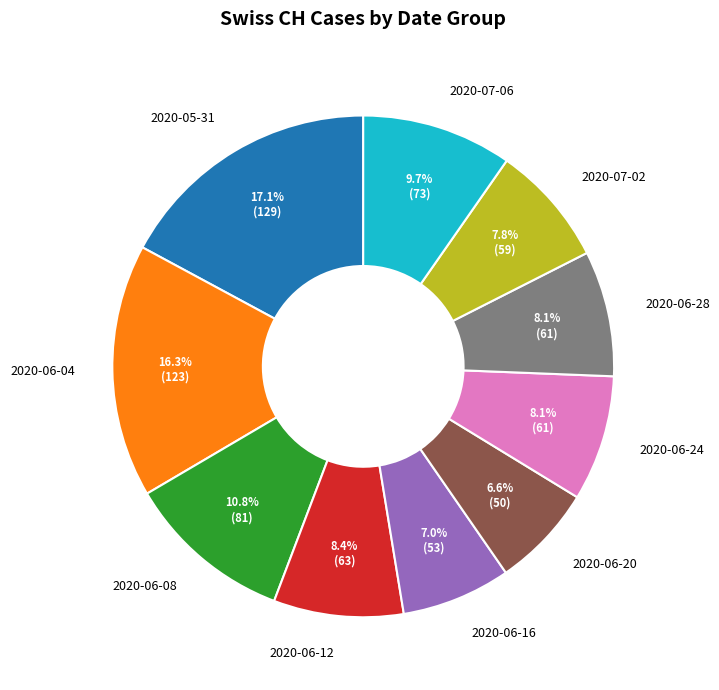

What is the largest slice in the pie chart?

2020-05-31